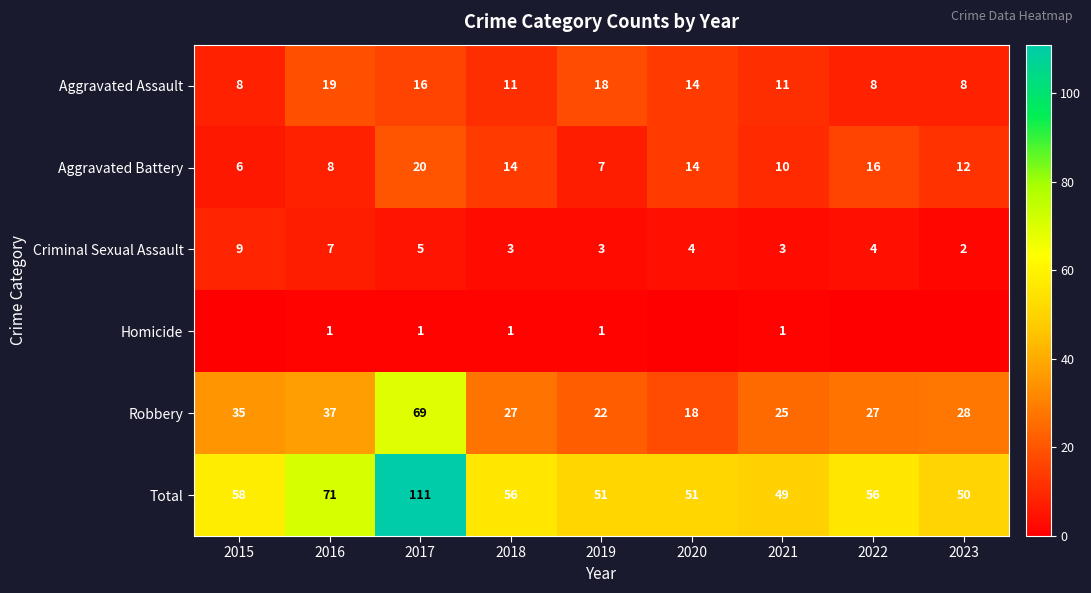

True or false: Criminal Sexual Assault has a value of 7 at 2020.

False